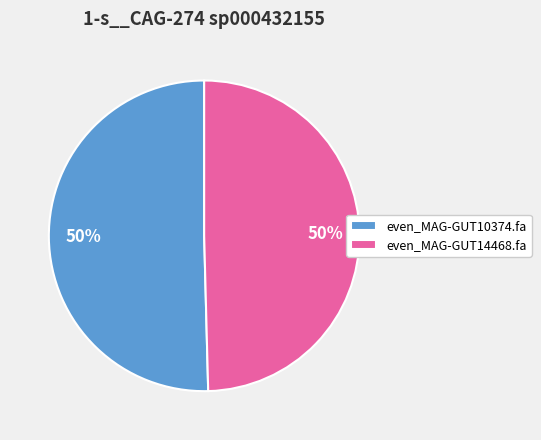

Combined, do even_MAG-GUT10374.fa and even_MAG-GUT14468.fa account for over 50%?

Yes